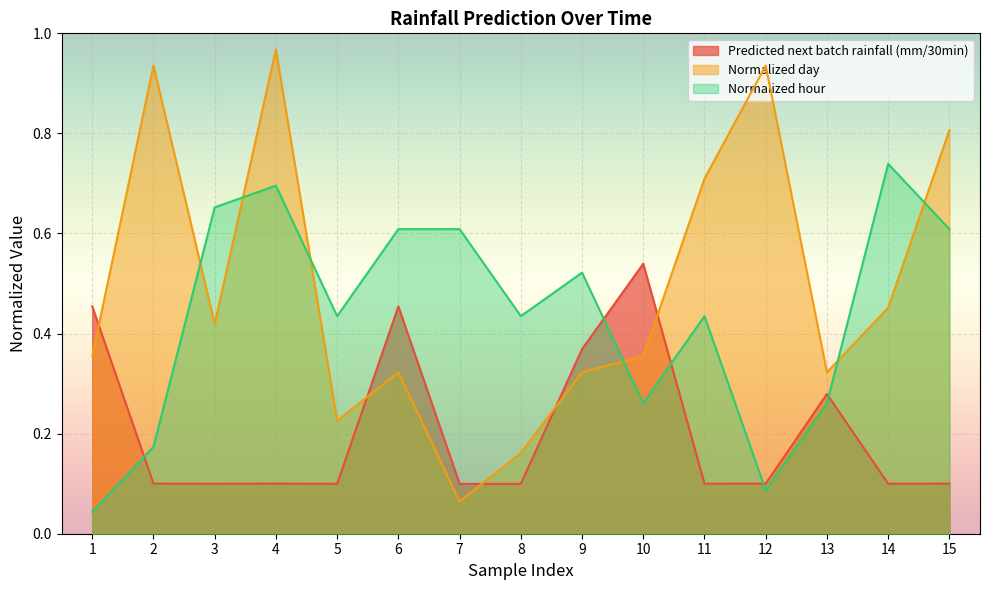

What are all the series names shown in the legend?

Predicted next batch rainfall (mm/30min), Normalized day, Normalized hour